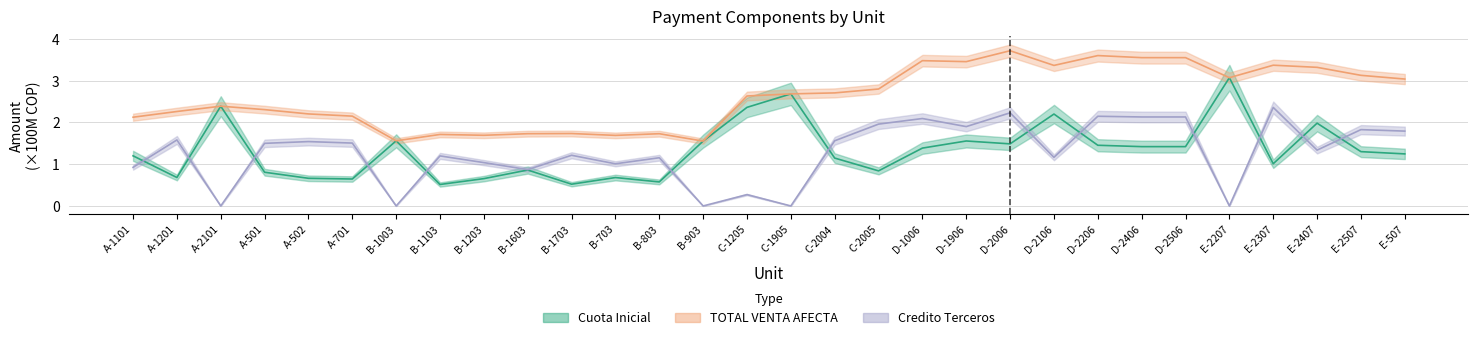

What is the sum of all TOTAL VENTA AFECTA values?

78.3